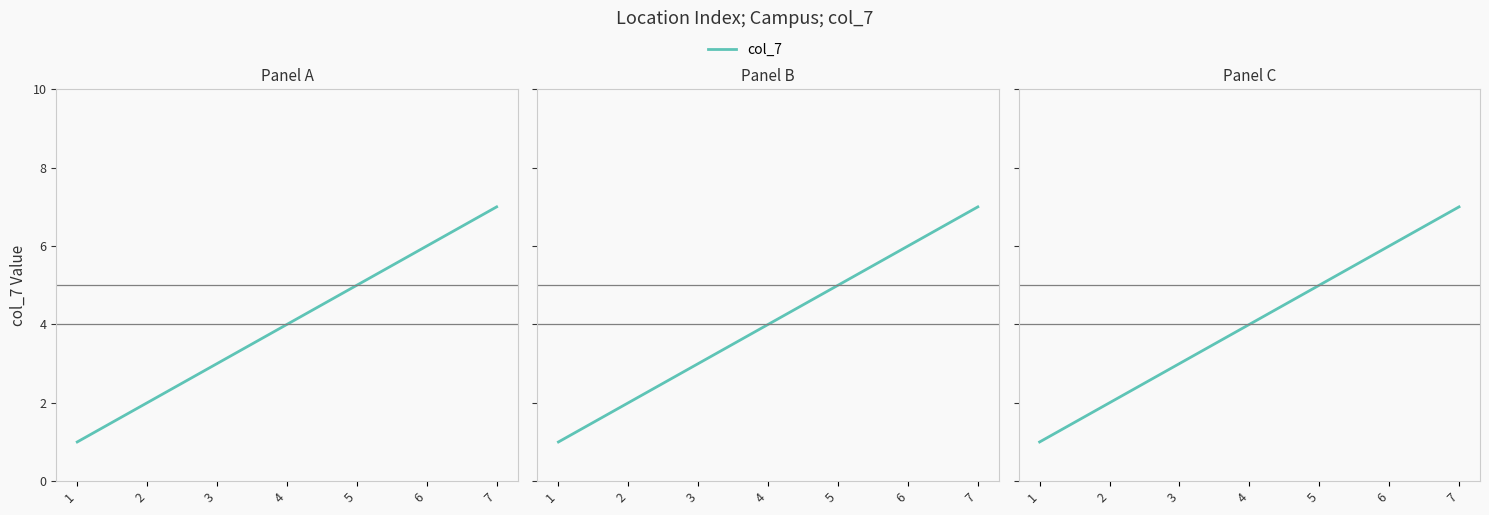

Where does the data first go above 4?

5